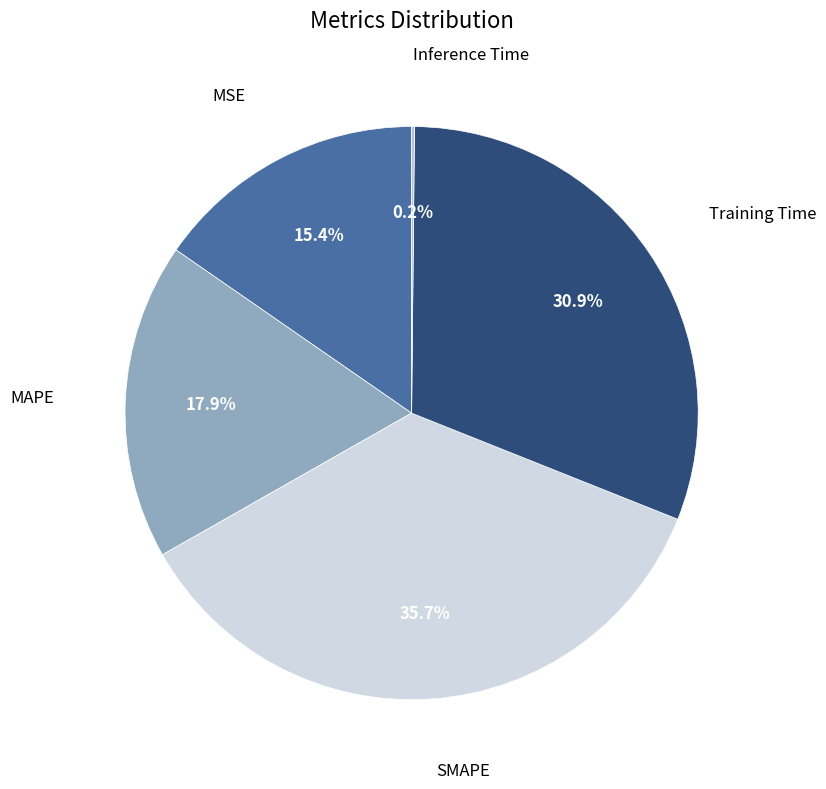

What is the ratio of the value at MSE to the value at MAPE?

0.9